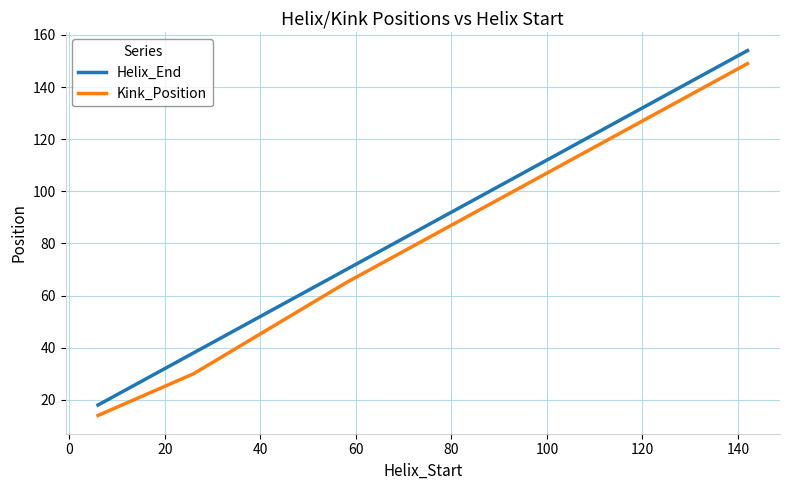

True or false: Kink_Position and Helix_End intersect in this chart.

False